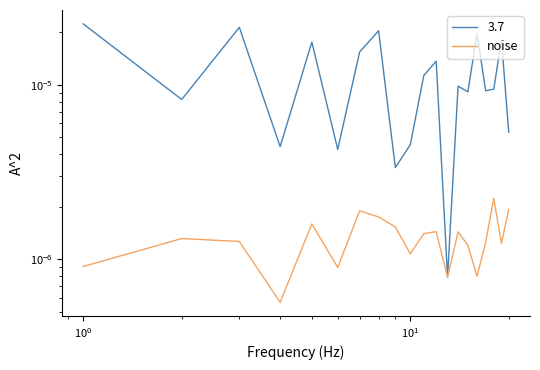

How many data points does each series have?

20